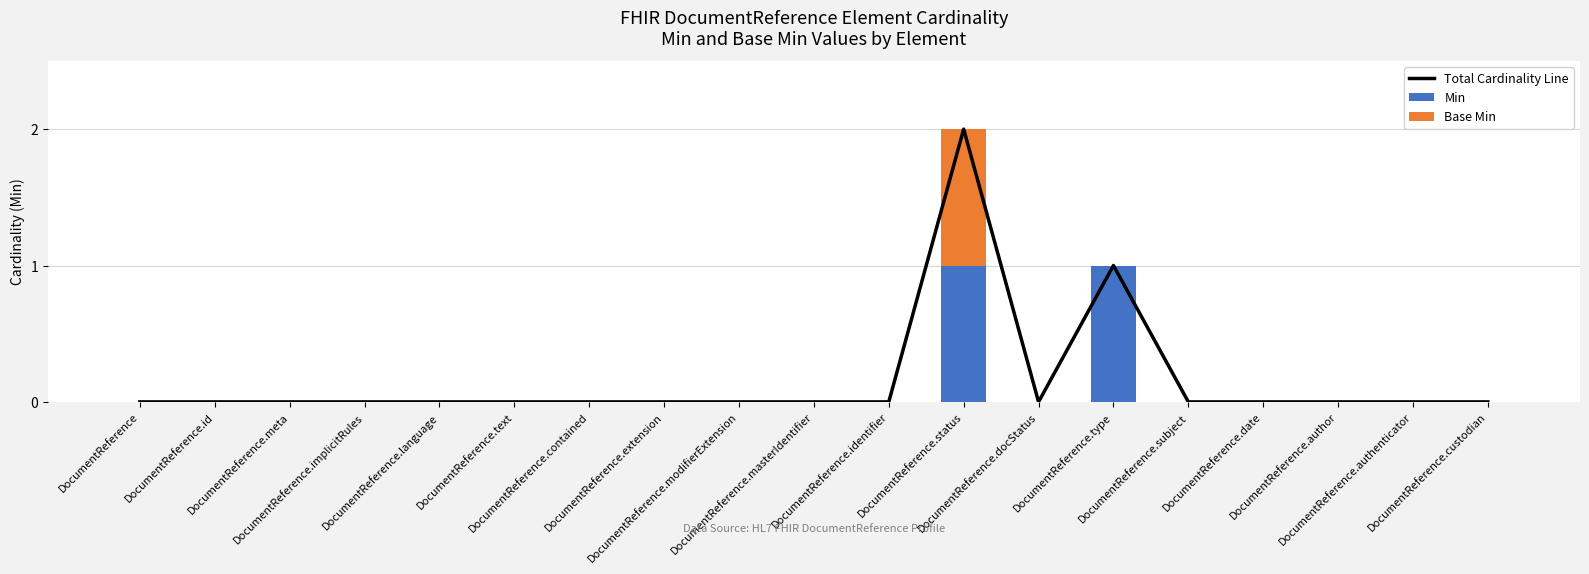

List the series in order of their peak value, lowest first.

Min, Base Min, Total Cardinality Line